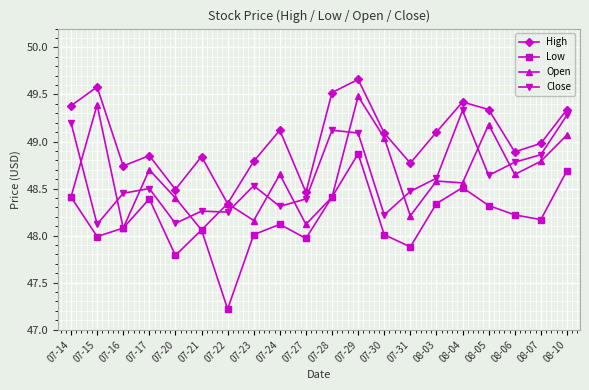

What are all the series names shown in the legend?

High, Low, Open, Close